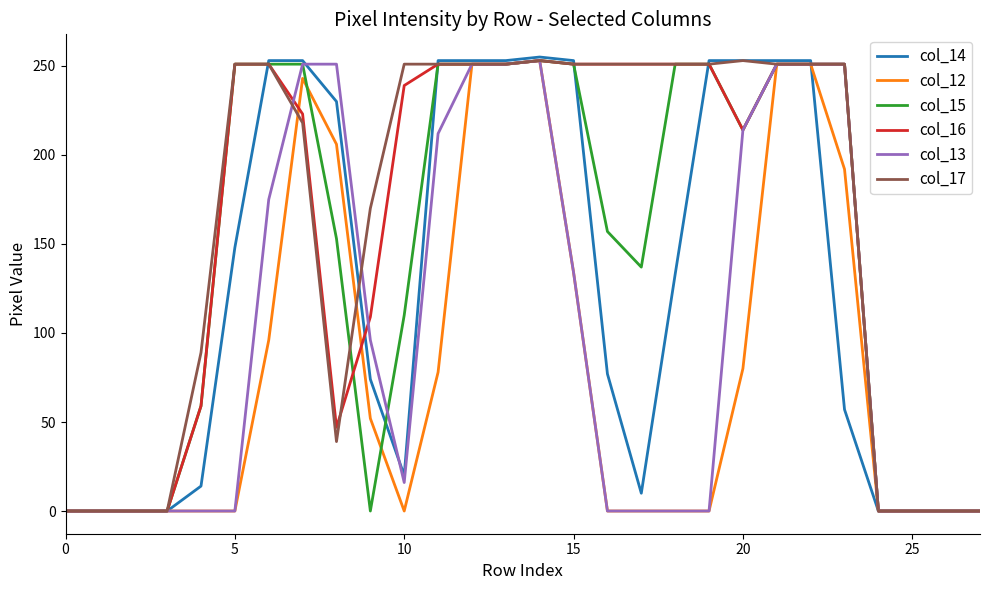

What are all the series names shown in the legend?

col_14, col_12, col_15, col_16, col_13, col_17